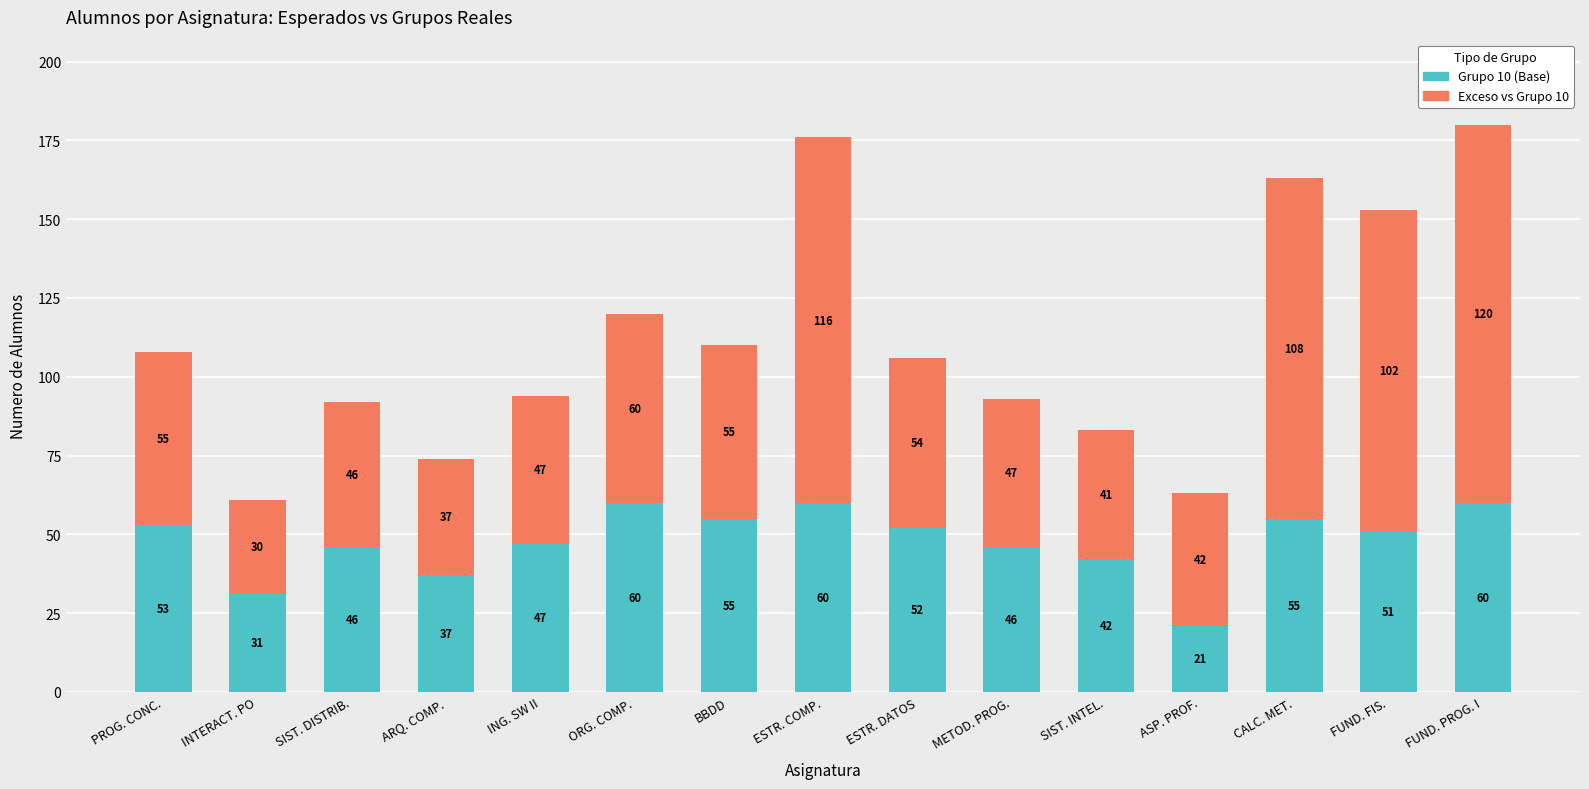

What is the average value of the Grupo 10 (Base) series?

48